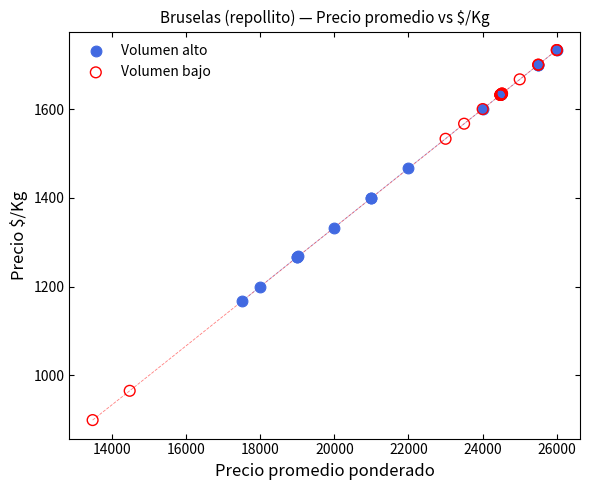

What are all the series names shown in the legend?

Volumen alto, Volumen bajo